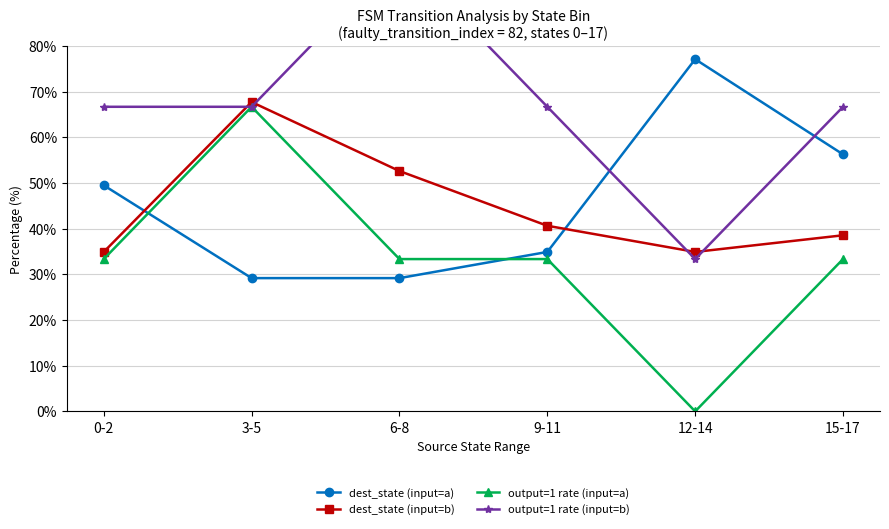

What is the total value across all series at 3-5?

230.2